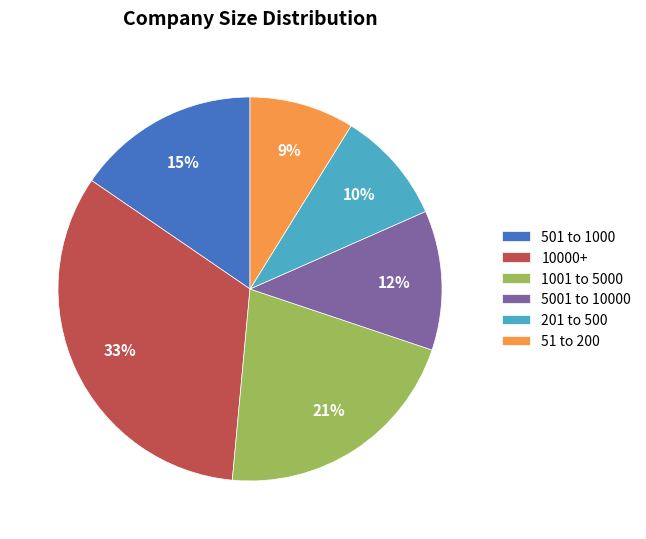

Rank the categories by value from lowest to highest.

51 to 200, 201 to 500, 5001 to 10000, 501 to 1000, 1001 to 5000, 10000+